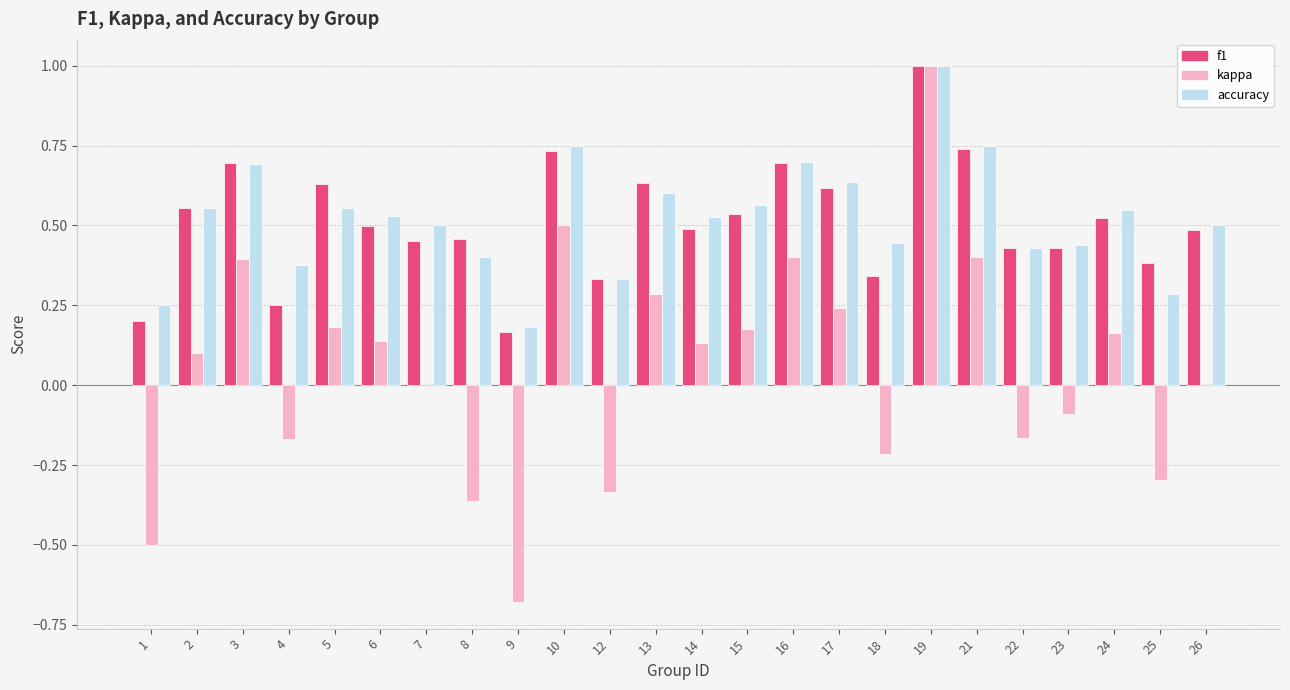

What is the sum of the accuracy values at 6 and 14?

1.1